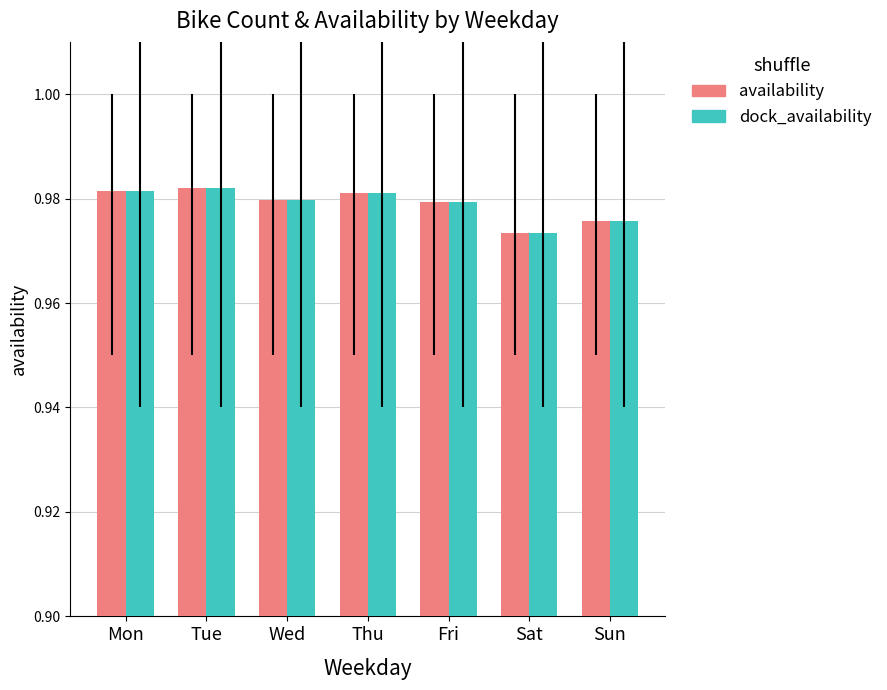

Count the dock_availability values in the range 0 to 1.

7